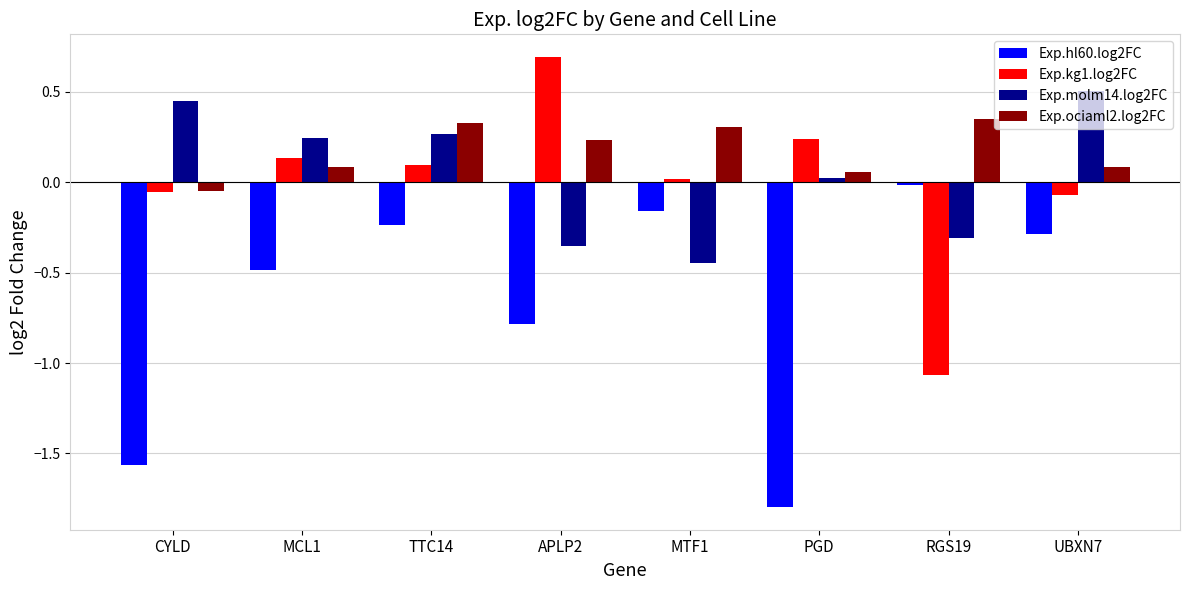

What is the greatest value displayed?

0.7